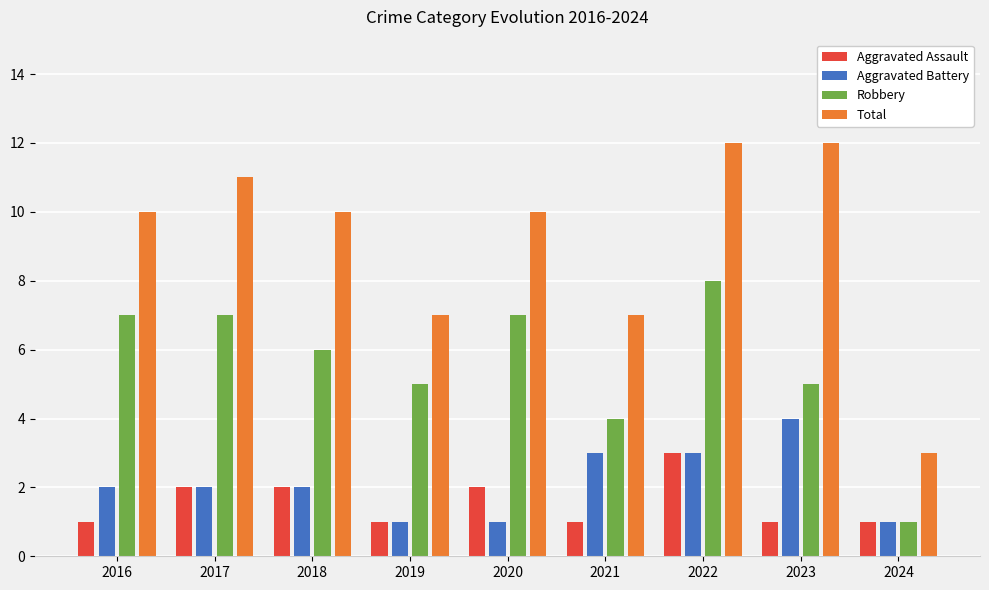

Which series changed the most between 2018 and 2024?

Total